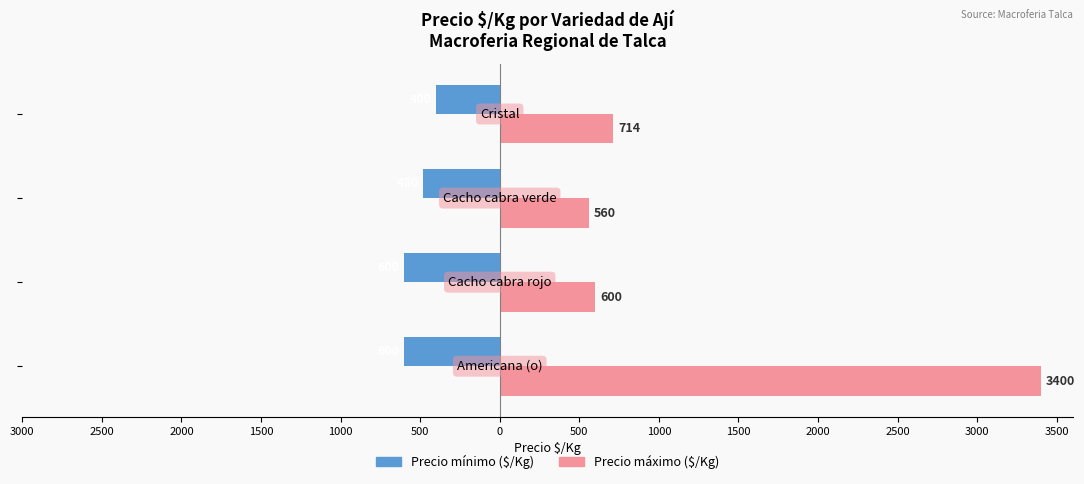

How many Precio mínimo ($/Kg) values are between -600 and -400?

4